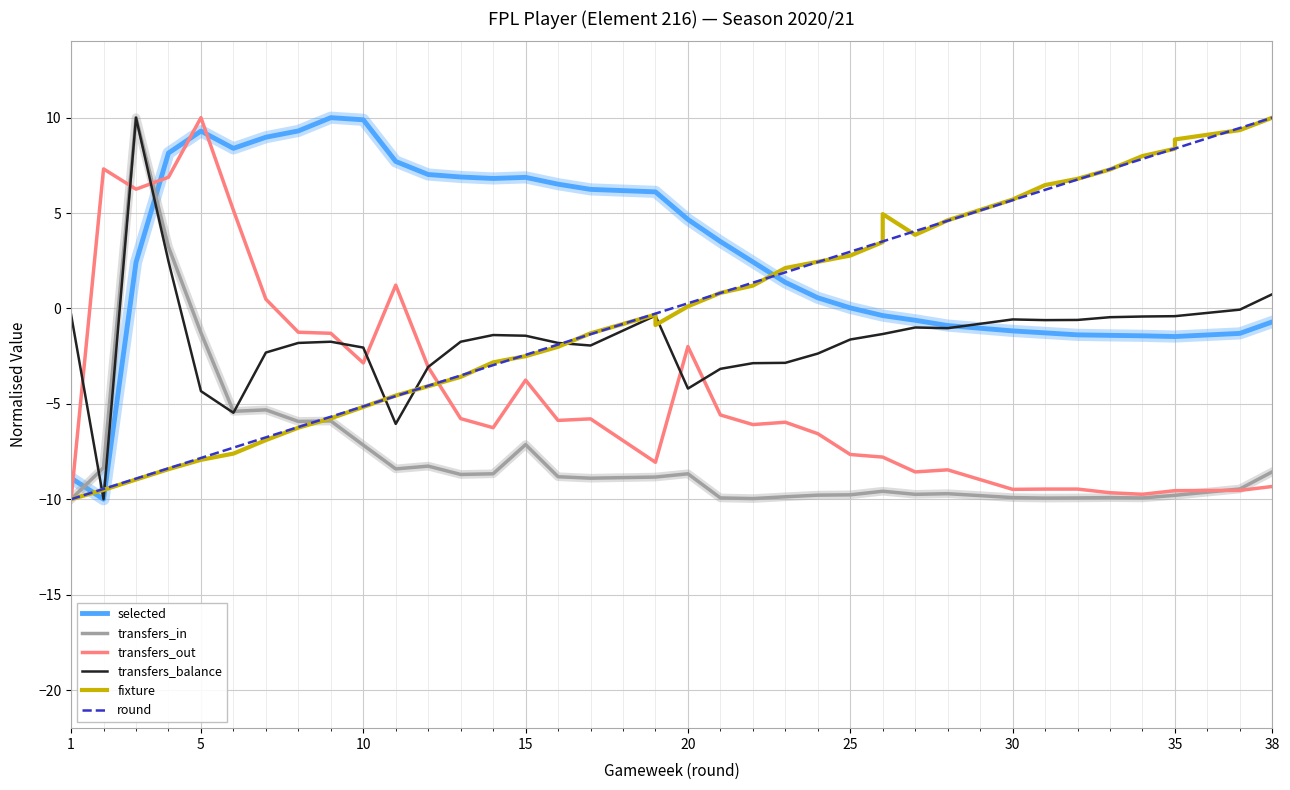

Which series has the largest range (max minus min)?

selected